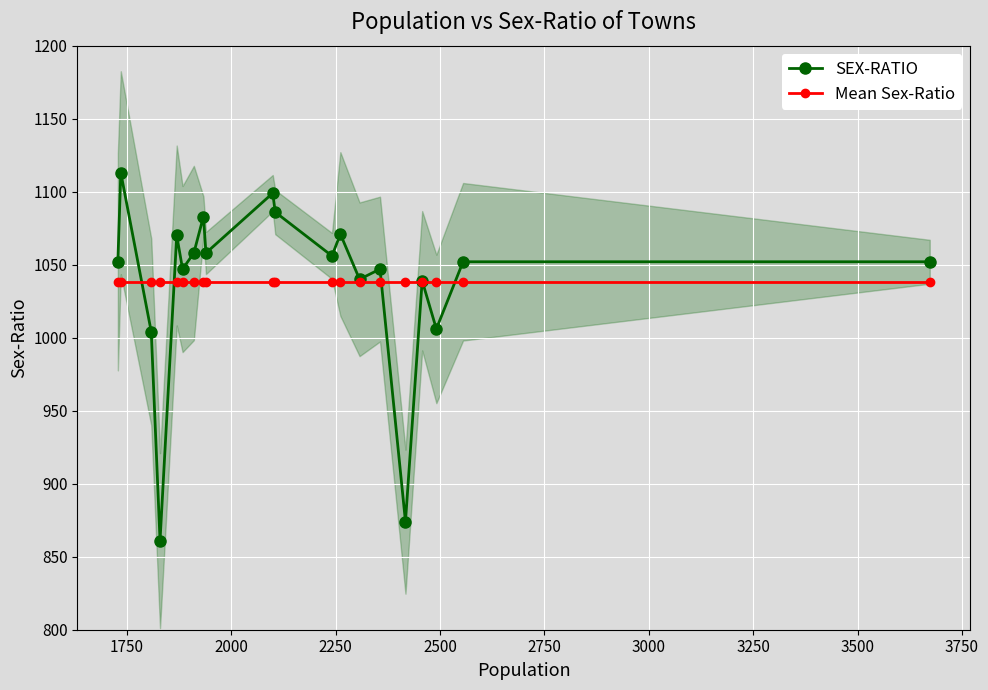

After their last crossing, which series has the higher values: SEX-RATIO or Mean Sex-Ratio?

SEX-RATIO